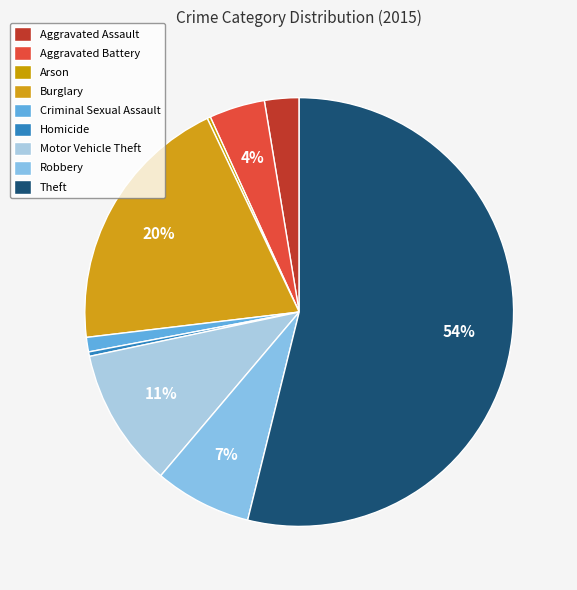

To the nearest percent, what is the average slice percentage?

11%